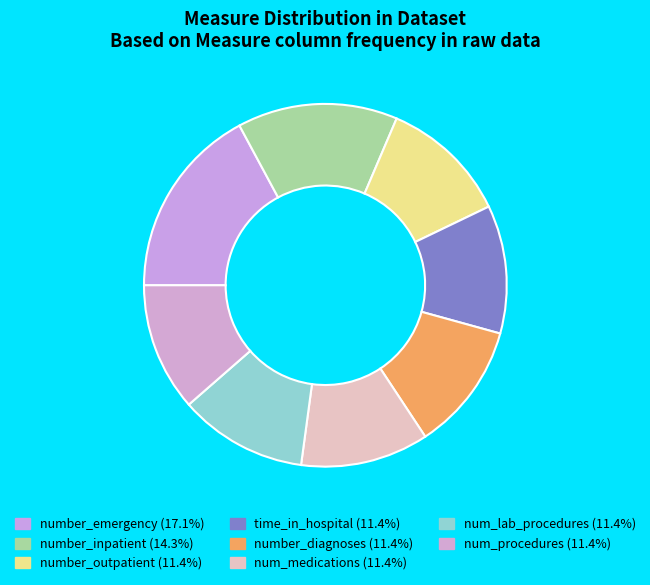

The num_procedures slice represents 11% of the pie. True or false?

True